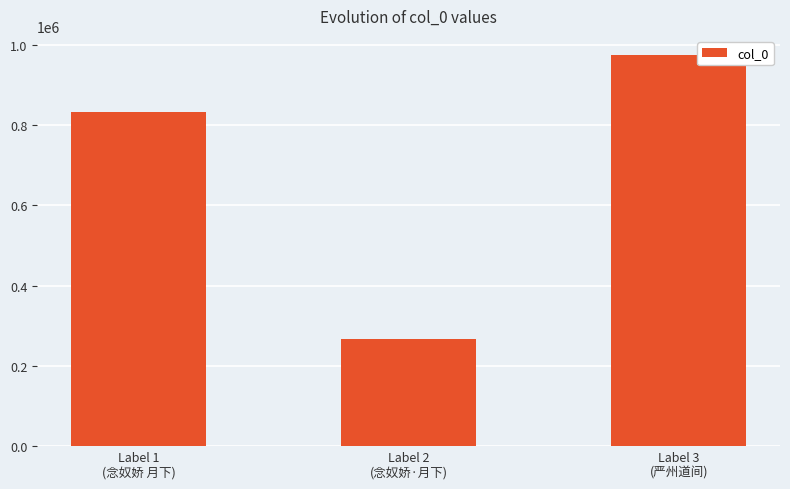

Are the bars grouped side by side (vs. stacked)?

No